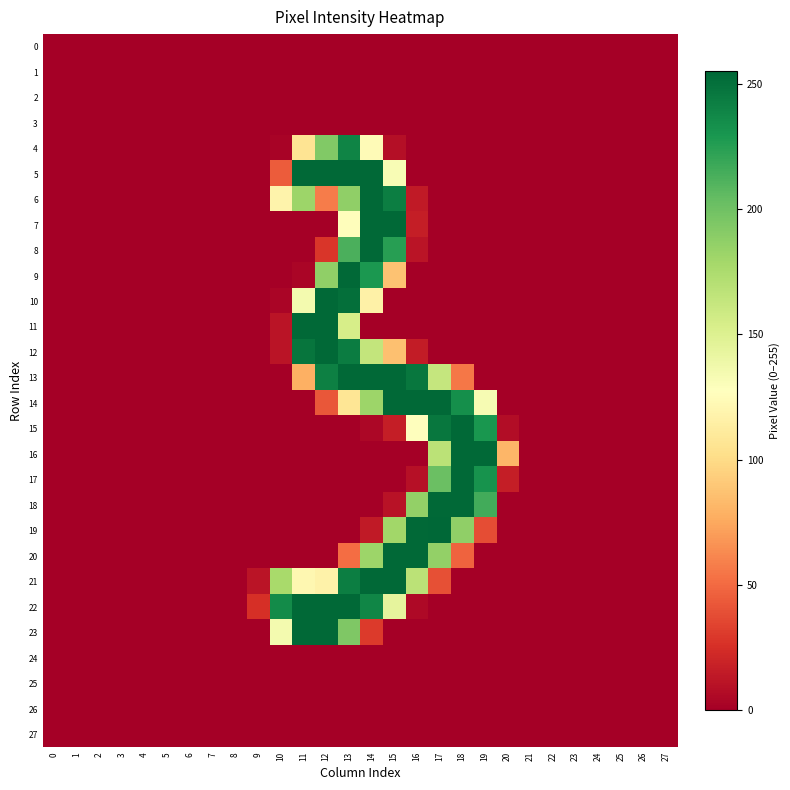

Between 7 and 18, which is larger?

7